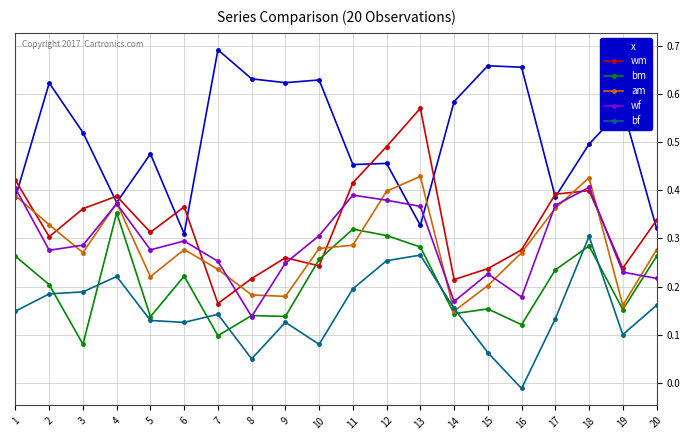

Between which two adjacent categories do bm and wm first intersect?

9 and 10